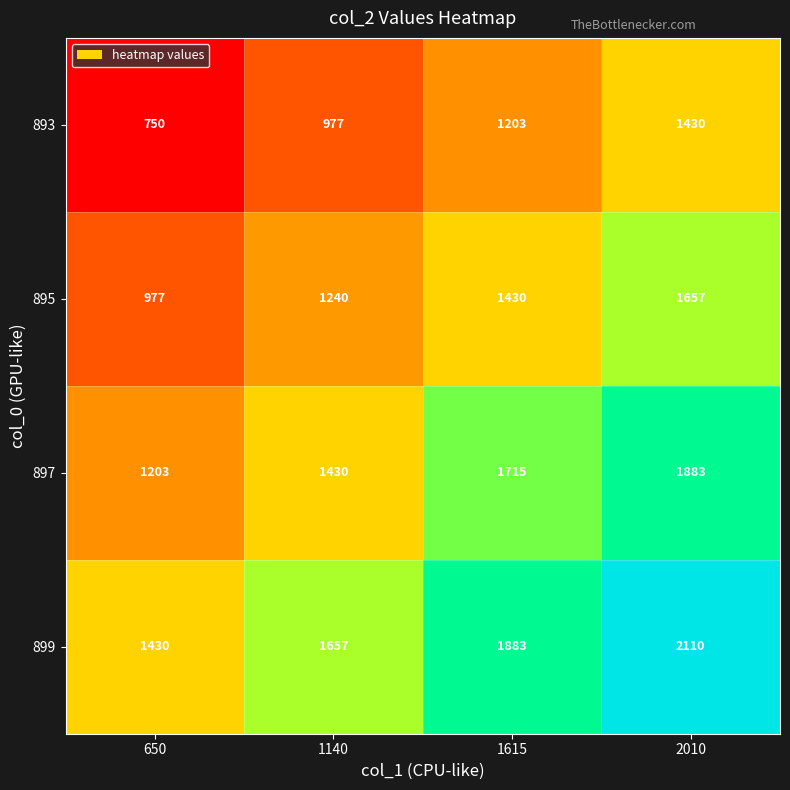

List the series in order of their peak value, highest first.

899, 897, 895, 893